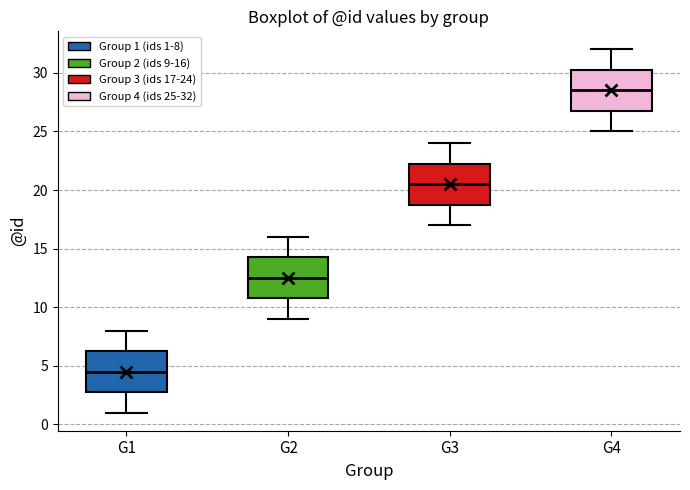

Reading left to right, transcribe this box plot: for each box, give where its median line is, the range the box spans, and where its two whiskers end, as read against the y-axis. The values are not printed on the chart, so give them approximately, as read against the axis.

G1: median 4.5, box 3.0 to 6.5, whiskers 1.0 to 8.0
G2: median 12.5, box 11.0 to 14.5, whiskers 9.0 to 16.0
G3: median 20.5, box 19.0 to 22.5, whiskers 17.0 to 24.0
G4: median 28.5, box 27.0 to 30.5, whiskers 25.0 to 32.0